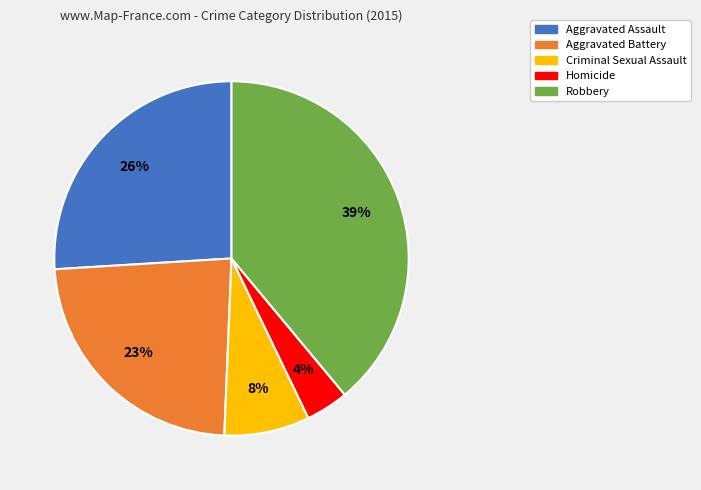

To the nearest percent, what is the combined percentage of Aggravated Assault and Robbery?

65%